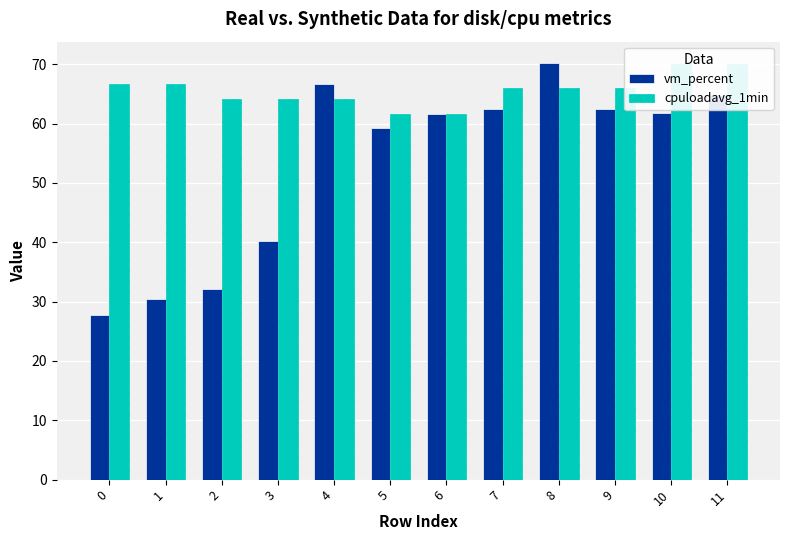

What is the total value across all series at 8?

136.3